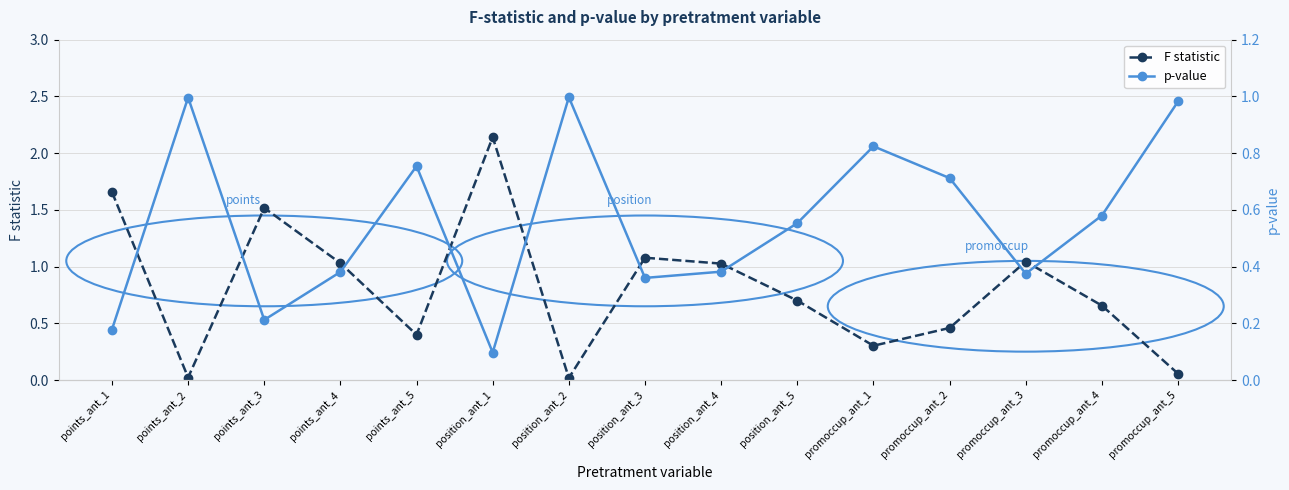

At how many categories does at least one series exceed 0?

15